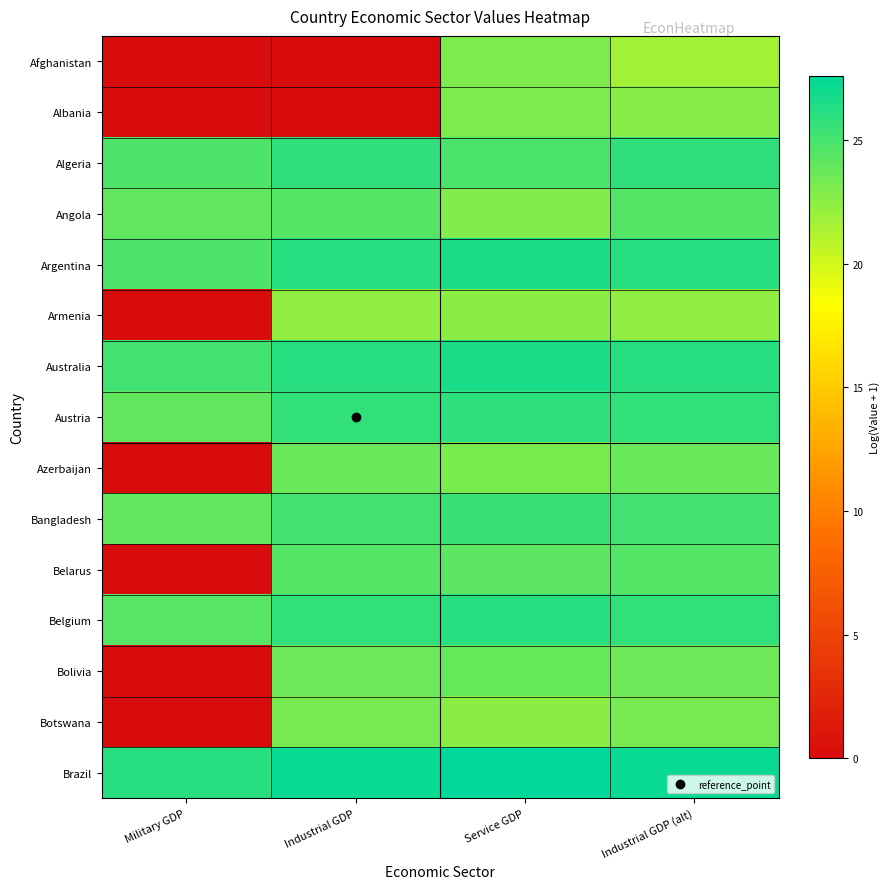

How many distinct data groups are displayed?

15